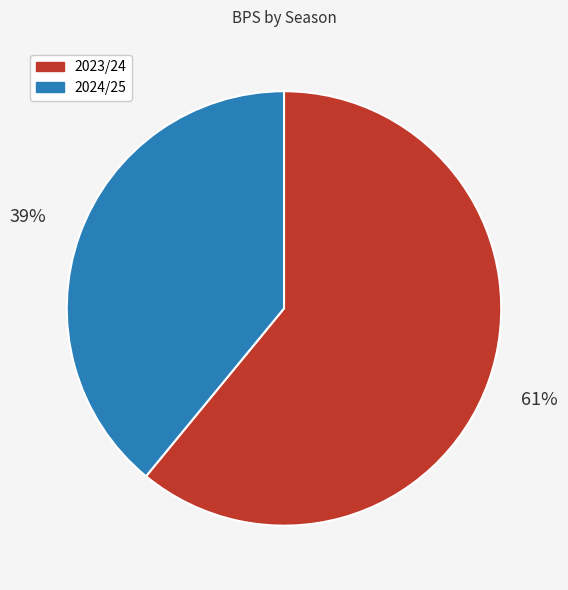

To the nearest percent, what is the difference between the largest and smallest slice percentages?

22%